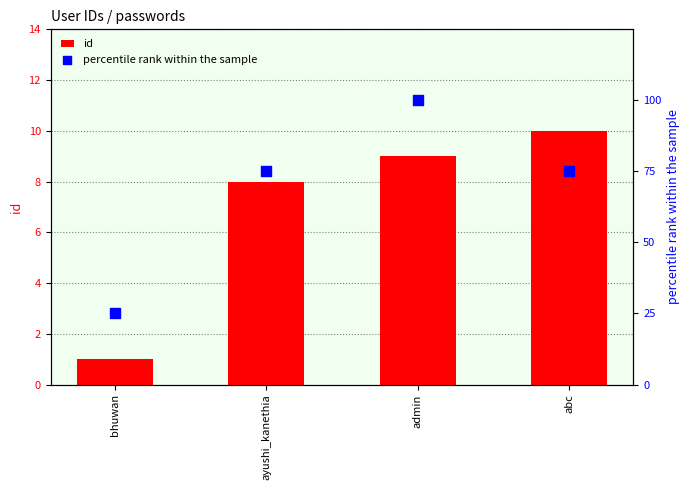

At how many categories does at least one series exceed 54?

3